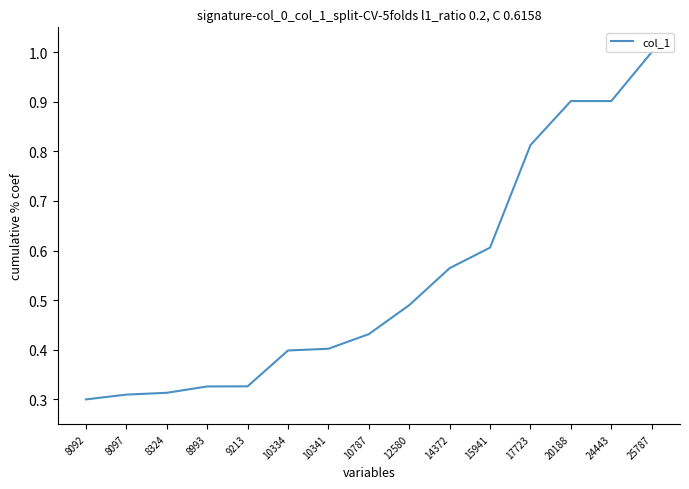

What is the difference between the maximum and minimum values?

0.7